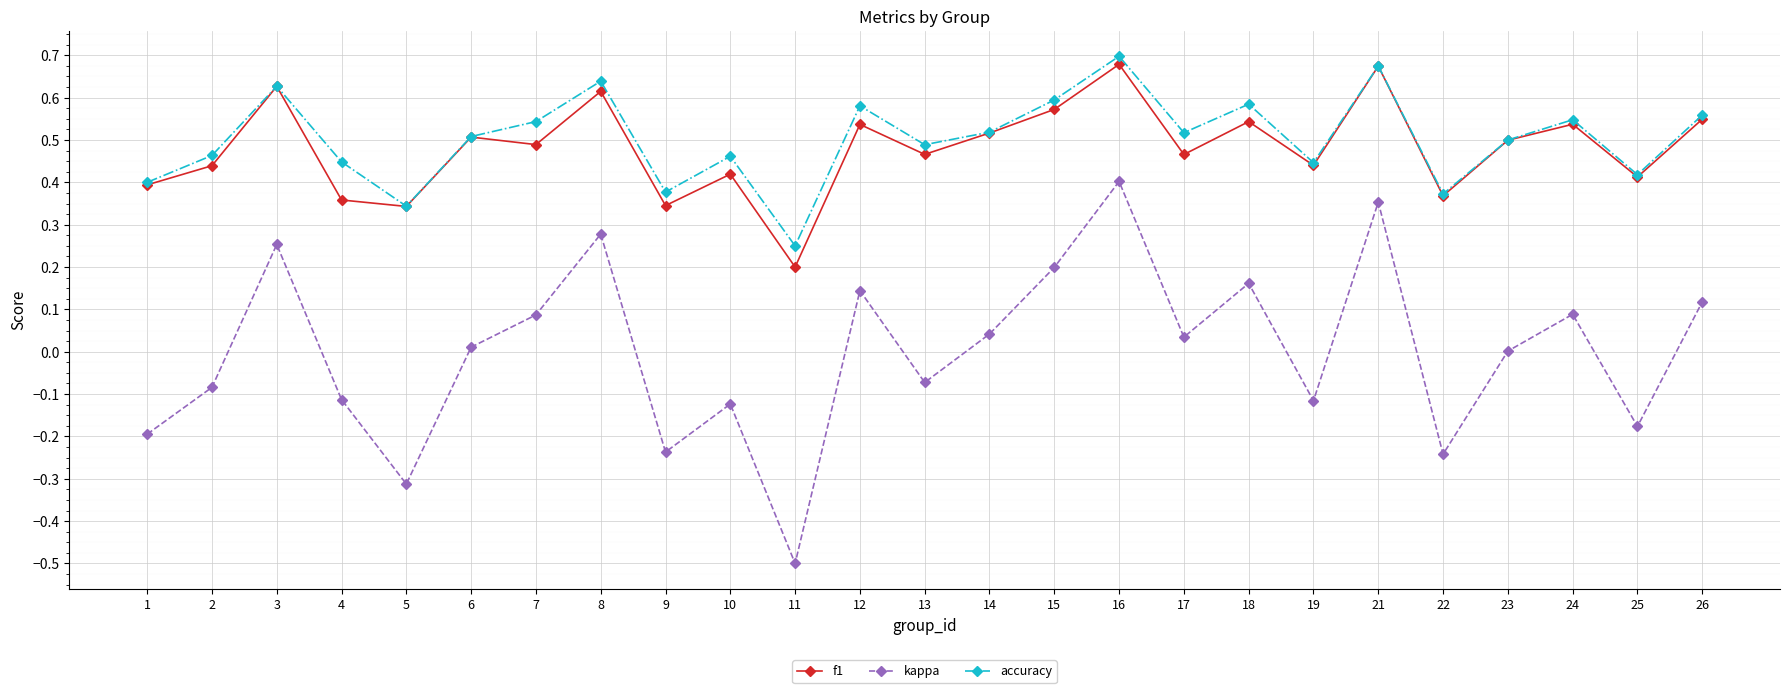

The value of f1 at 3 is 0.6. True or false?

True